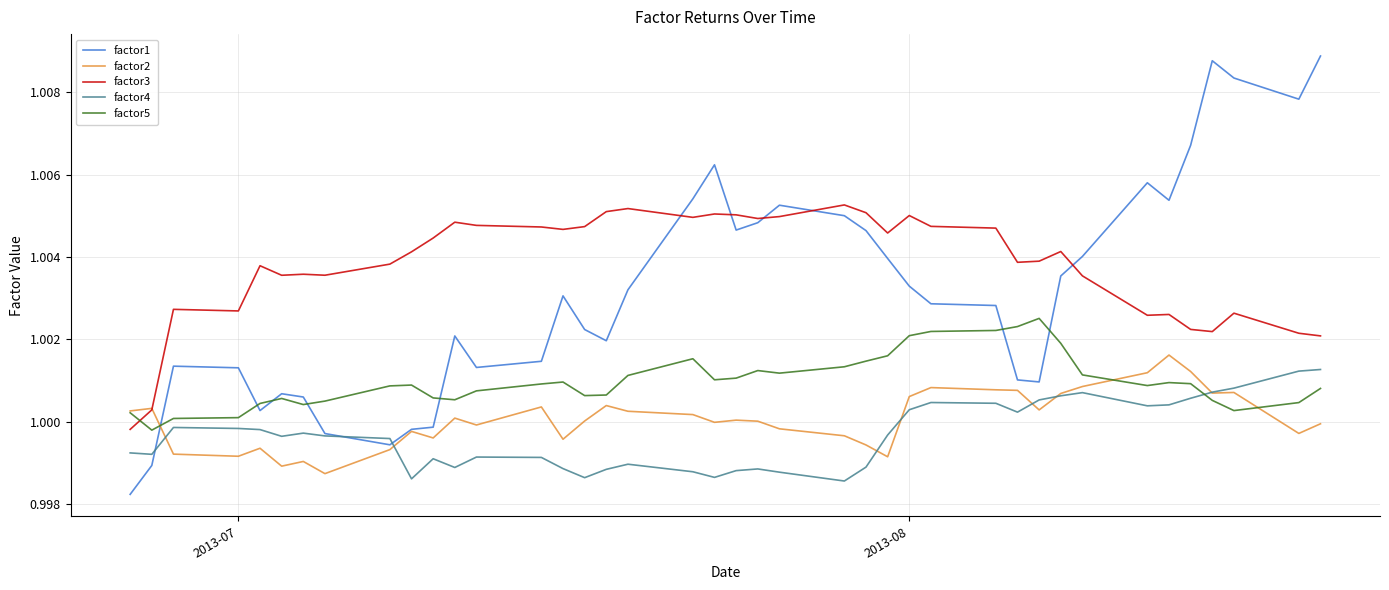

Which series has the widest spread of values?

factor1